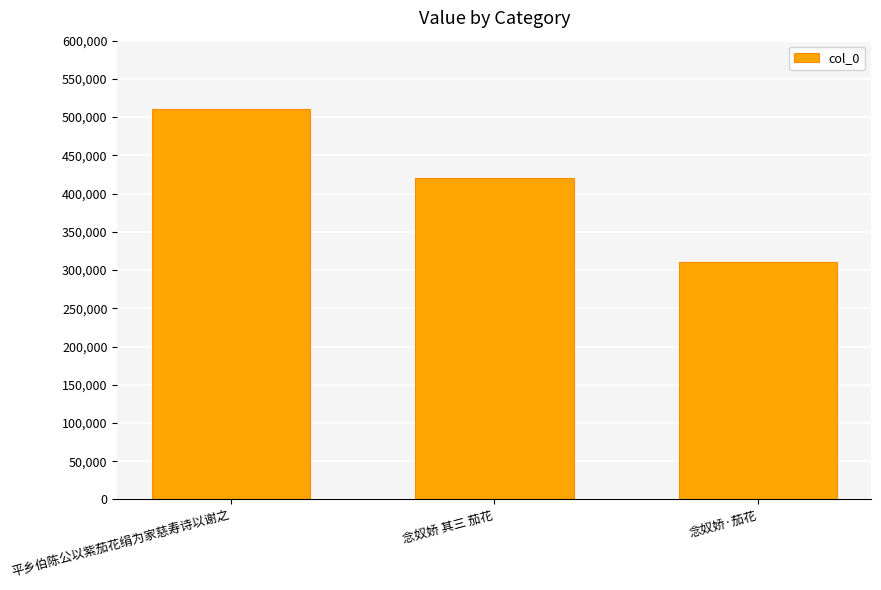

What is the difference between the values at 念奴娇 其三 茄花 and 念奴娇·茄花?

108987